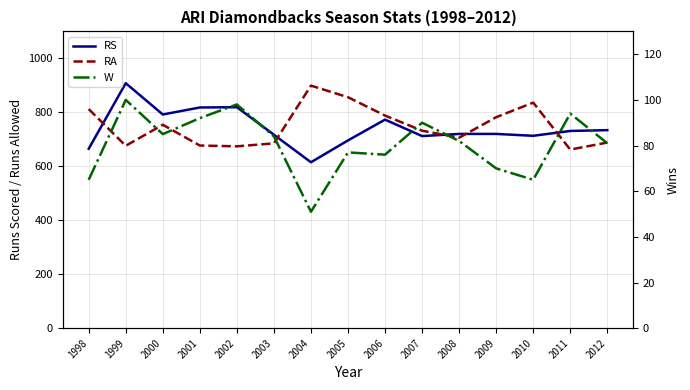

Reading right to left, what are all the values shown in this chart?

RS: 2012=734	2011=731	2010=713	2009=720	2008=720	2007=712	2006=773	2005=696	2004=615	2003=717	2002=819	2001=818	2000=792	1999=908	1998=665
RA: 2012=688	2011=662	2010=836	2009=782	2008=706	2007=732	2006=788	2005=856	2004=899	2003=685	2002=674	2001=677	2000=754	1999=676	1998=812
W: 2012=81	2011=94	2010=65	2009=70	2008=82	2007=90	2006=76	2005=77	2004=51	2003=84	2002=98	2001=92	2000=85	1999=100	1998=65